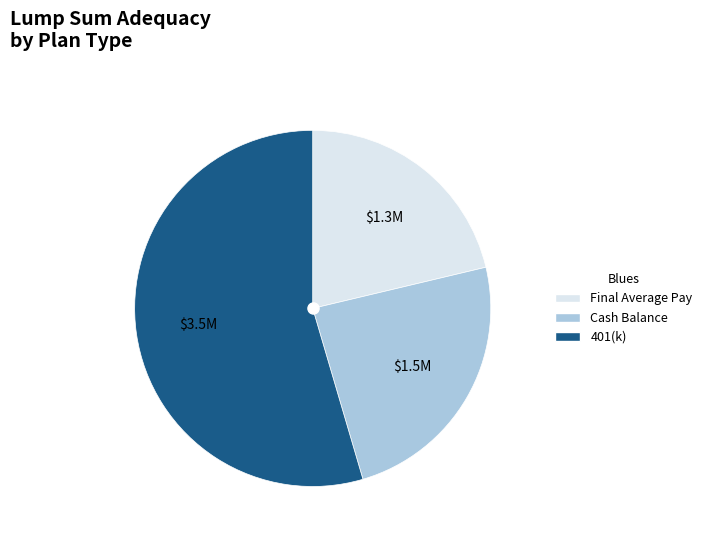

Approximately how many times larger is the value at 401(k) compared to Final Average Pay?

2.6